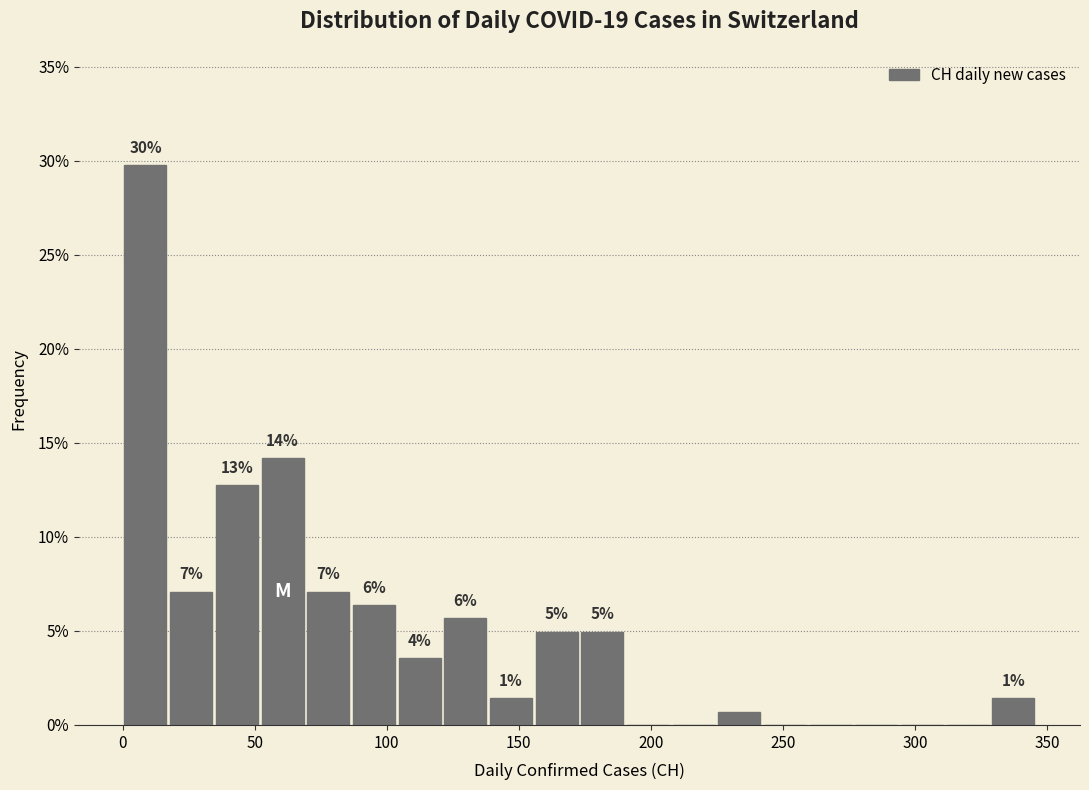

Around what value on the x-axis is the tallest bar? Give the approximate position of its centre, as read against the axis.

10